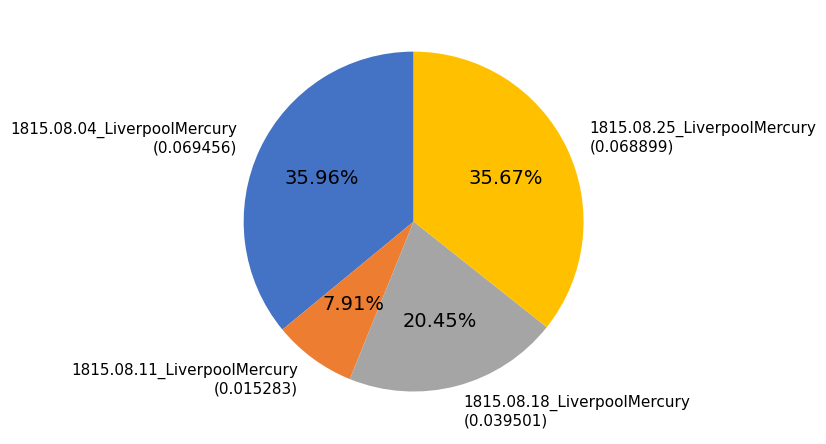

Is there a majority slice in this chart?

No